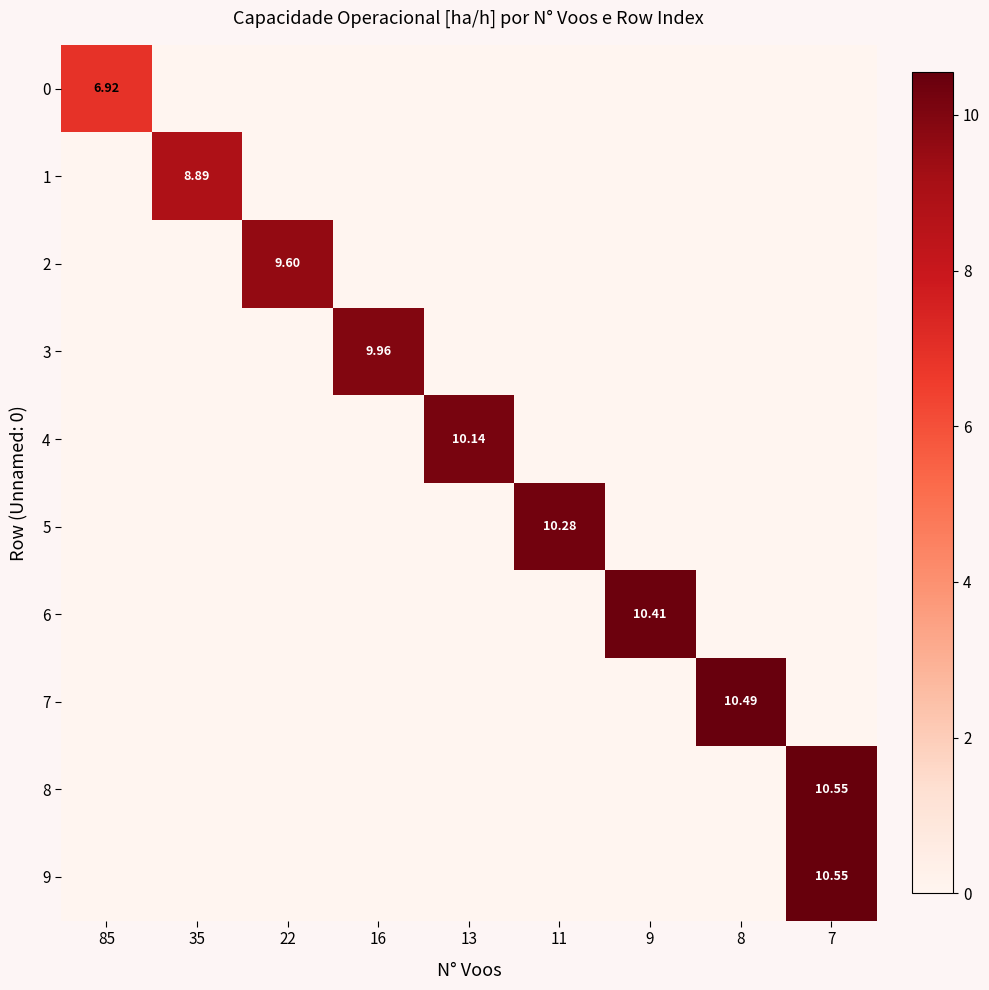

Which series has the largest total across all categories?

9